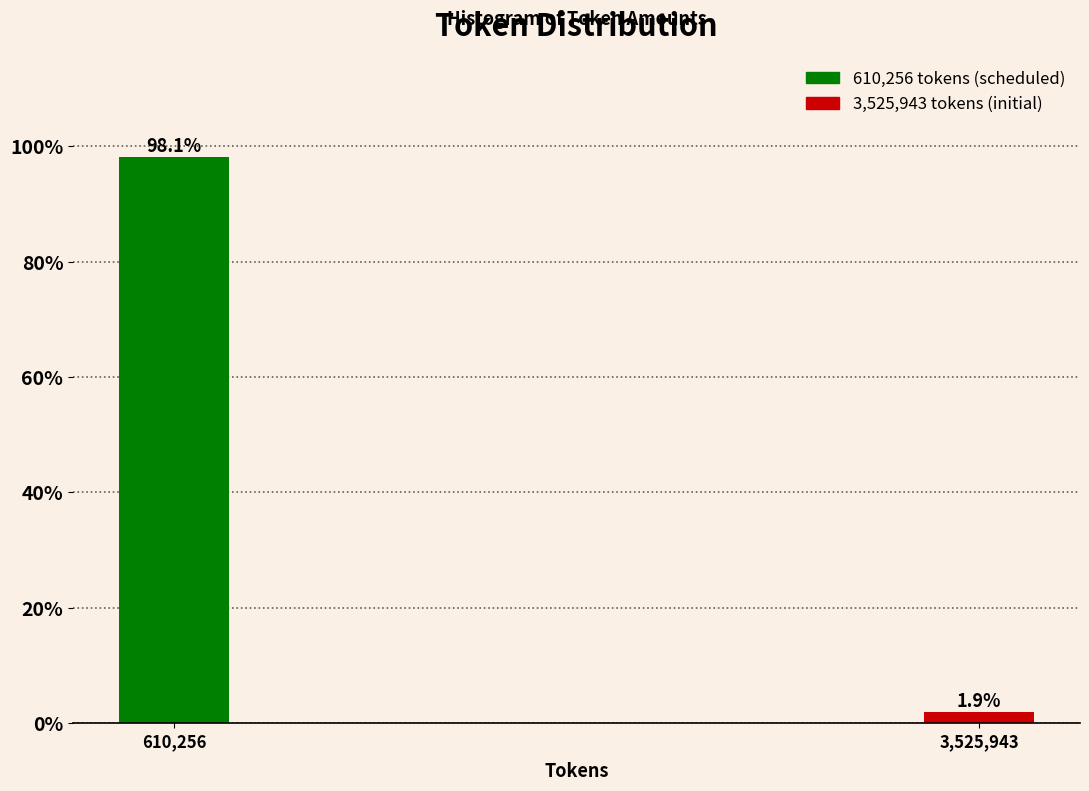

Reading left to right, transcribe all the data shown in this chart.

98.1	1.9